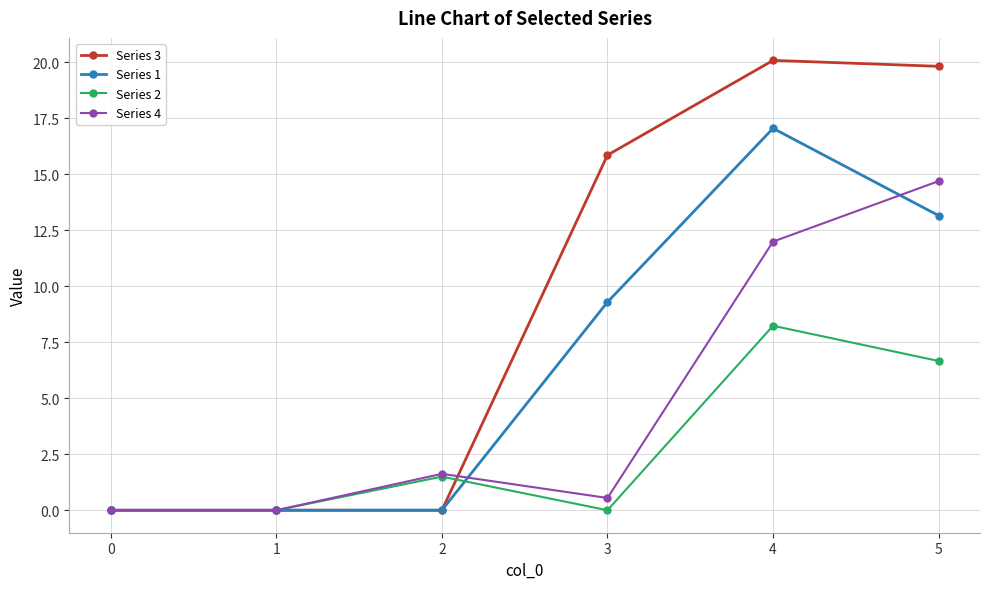

Reading left to right, list all the values displayed in this chart.

Series 3: 0.0	0.0	0.0	15.9	20.1	19.8
Series 1: 0.0	0.0	0.0	9.3	17.1	13.2
Series 2: 0.0	0.0	1.5	0.0	8.2	6.7
Series 4: 0.0	0.0	1.6	0.5	12.0	14.7